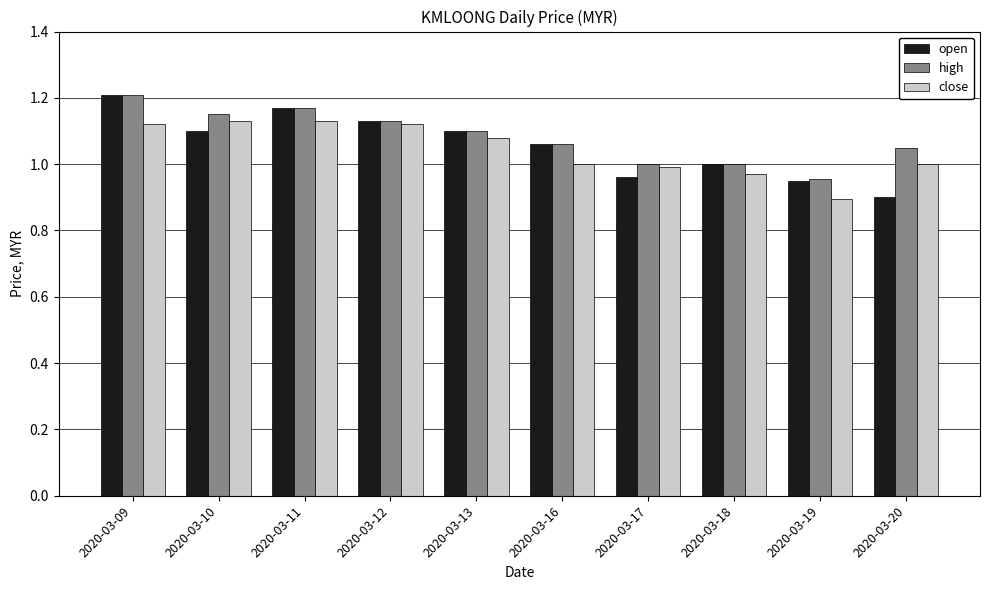

At which label does close first exceed 1?

2020-03-09